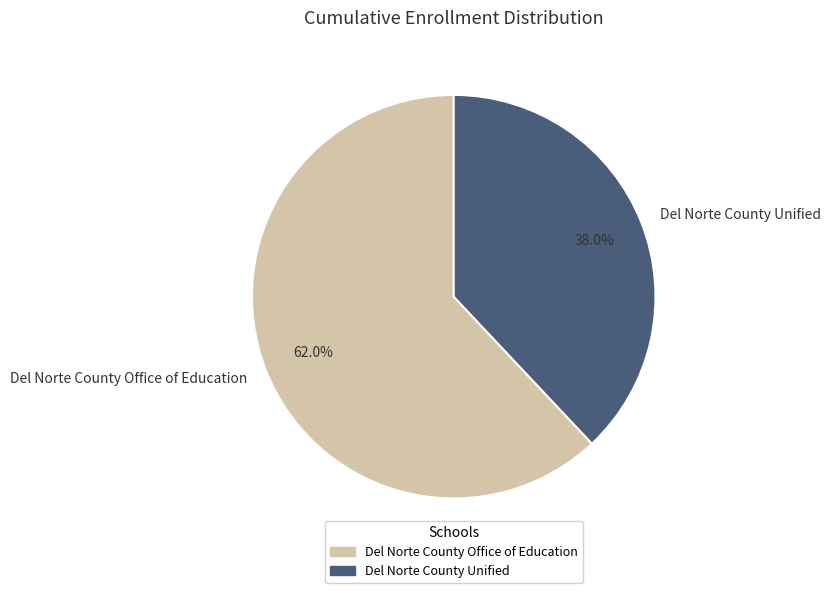

Which slice represents more than half of the pie?

Del Norte County Office of Education